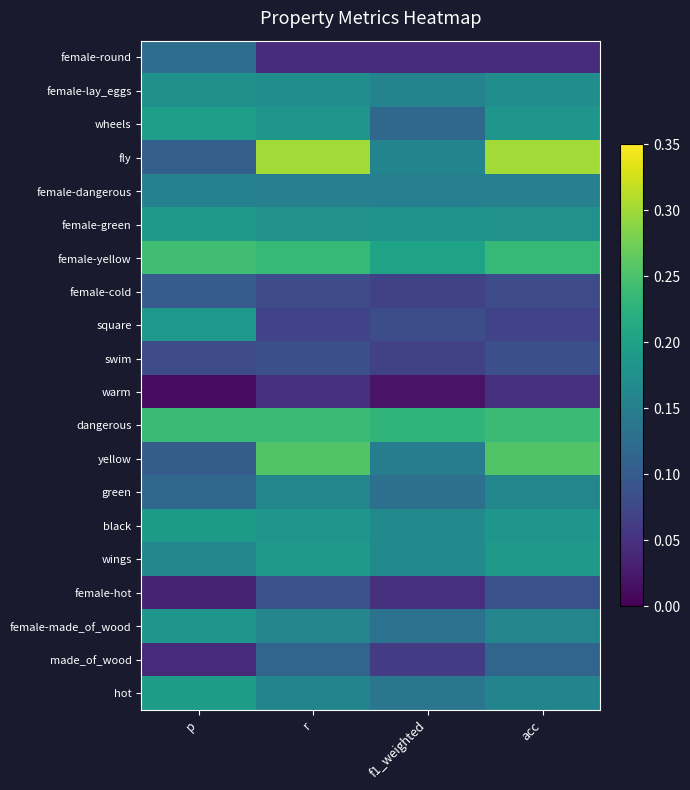

How many series are shown in this chart?

20